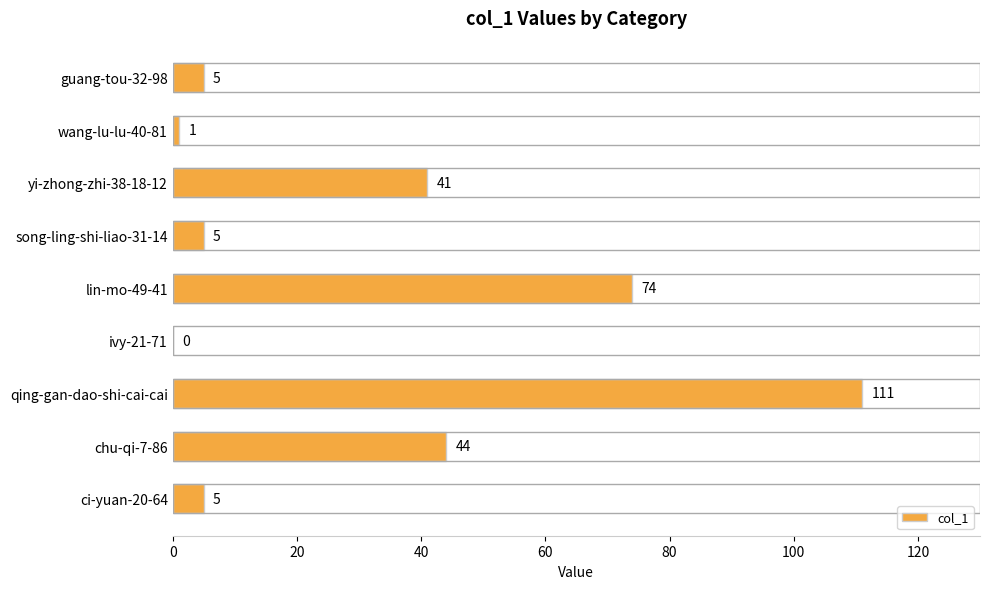

Which has a higher value, yi-zhong-zhi-38-18-12 or song-ling-shi-liao-31-14?

yi-zhong-zhi-38-18-12